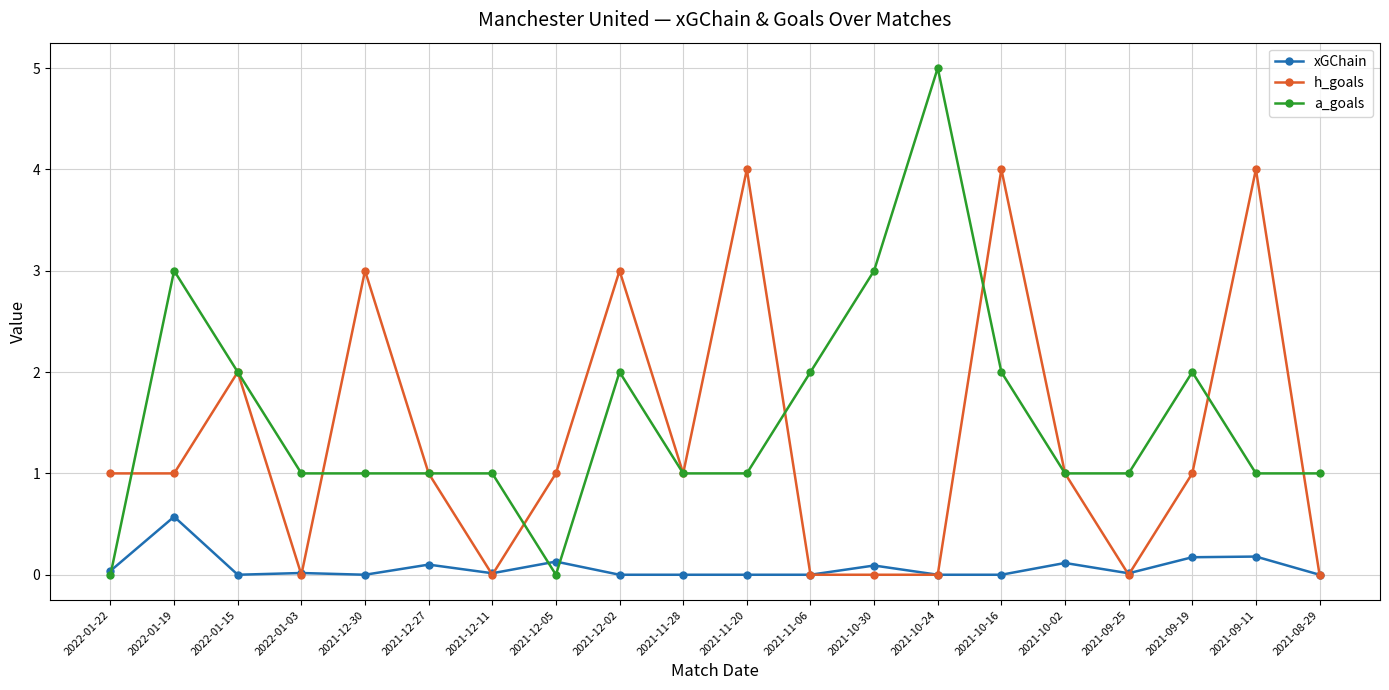

At which category does a_goals reach its first local peak?

2022-01-19